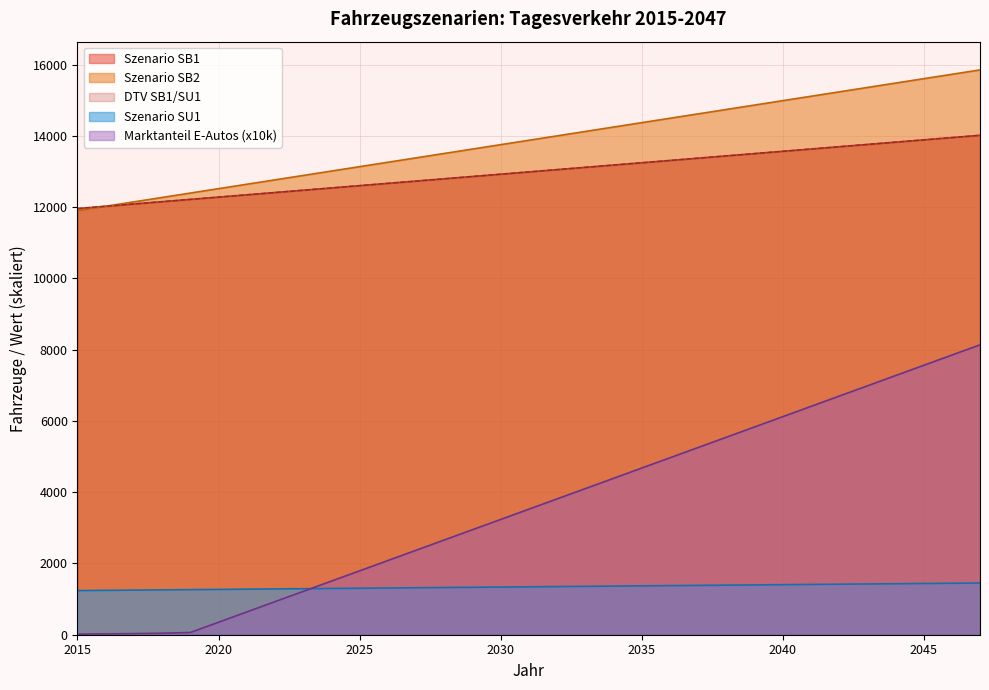

The value of Szenario SB1 at 2032 is 13050.8. True or false?

True